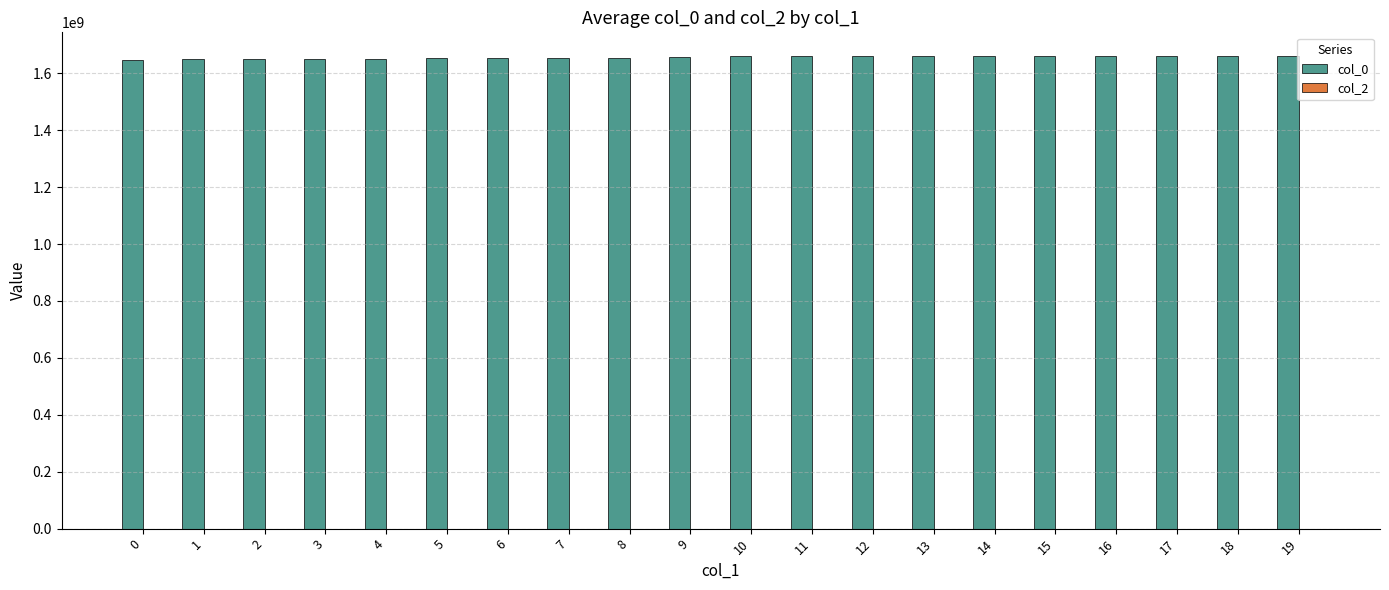

Does the chart contain any negative values?

No